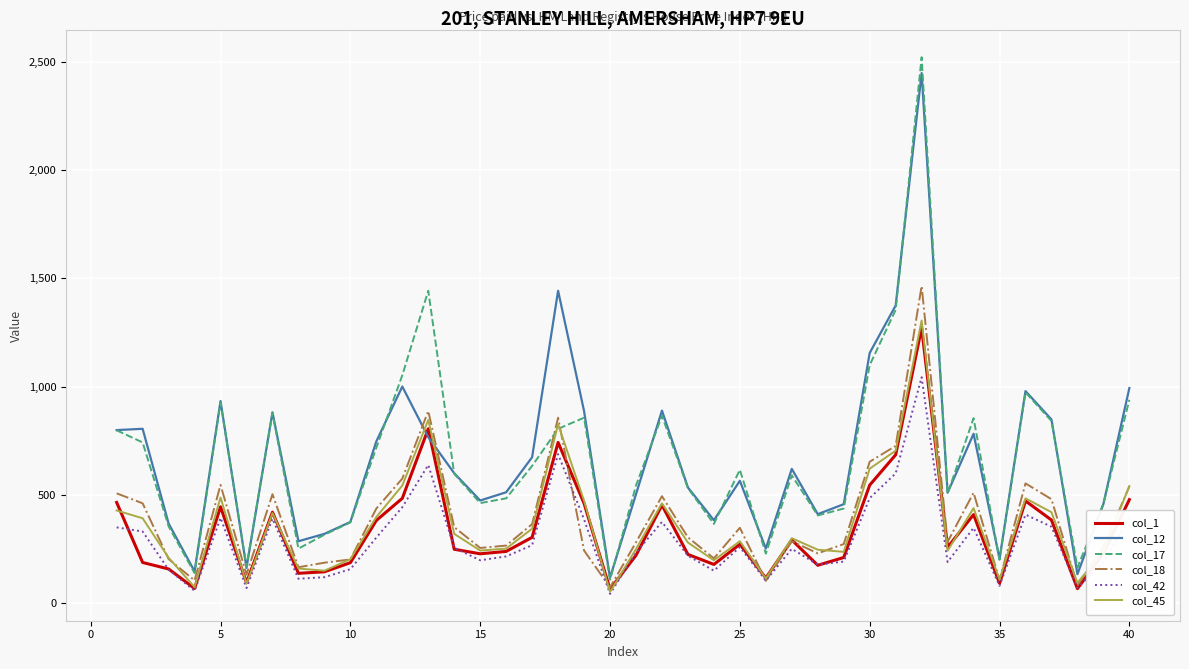

After their last crossing, which series has the higher values: col_17 or col_18?

col_17